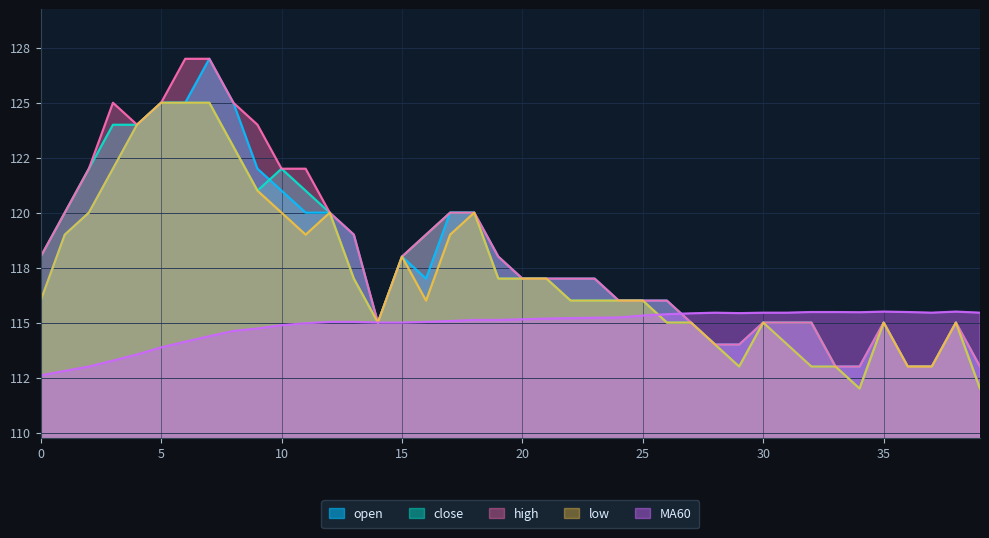

How many interior local peaks does the close series have?

3